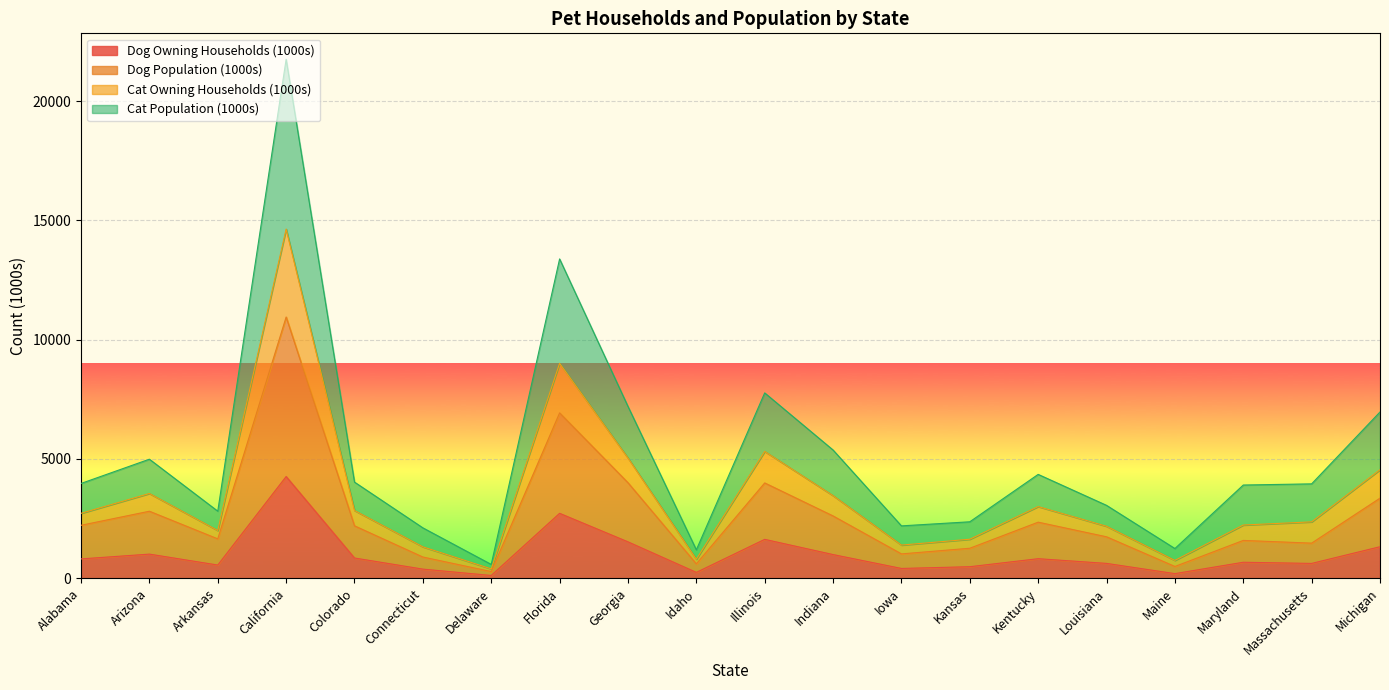

Where does the Dog Population (1000s) series first go above 2194?

Alabama